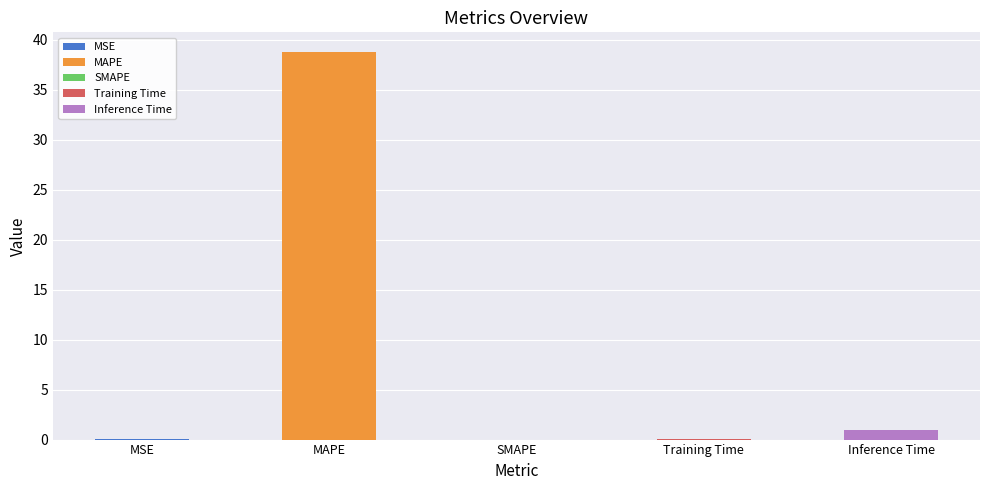

The chart shows a value of 60.4 at MAPE. True or false?

False